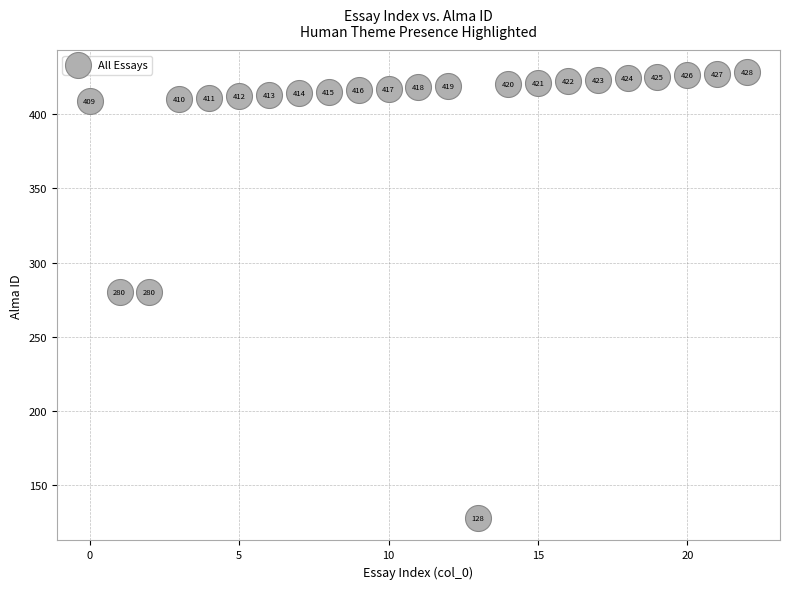

What is the range of Y values (max minus min)?

300